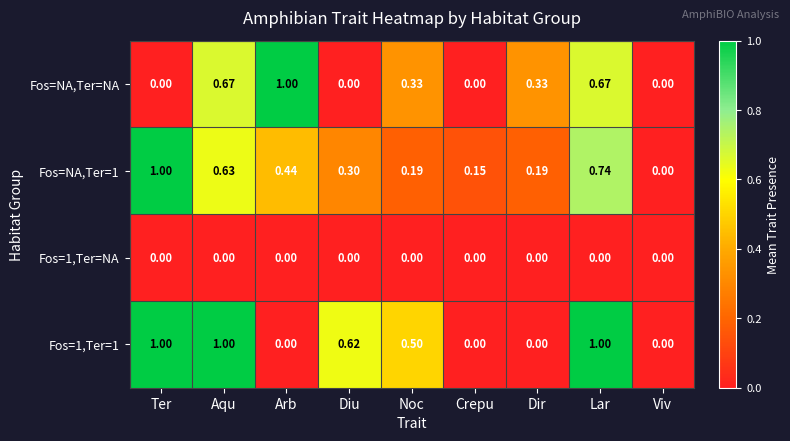

At which label does Fos=NA,Ter=NA reach its peak?

Arb